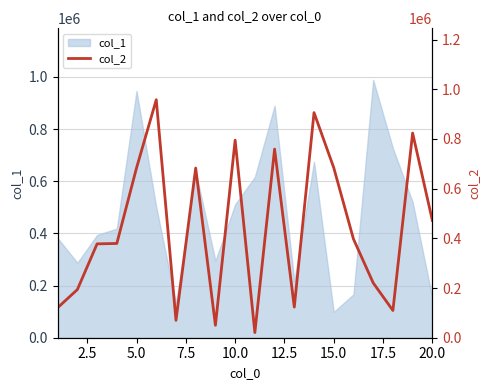

What is the lowest value of the col_1 series?

98825